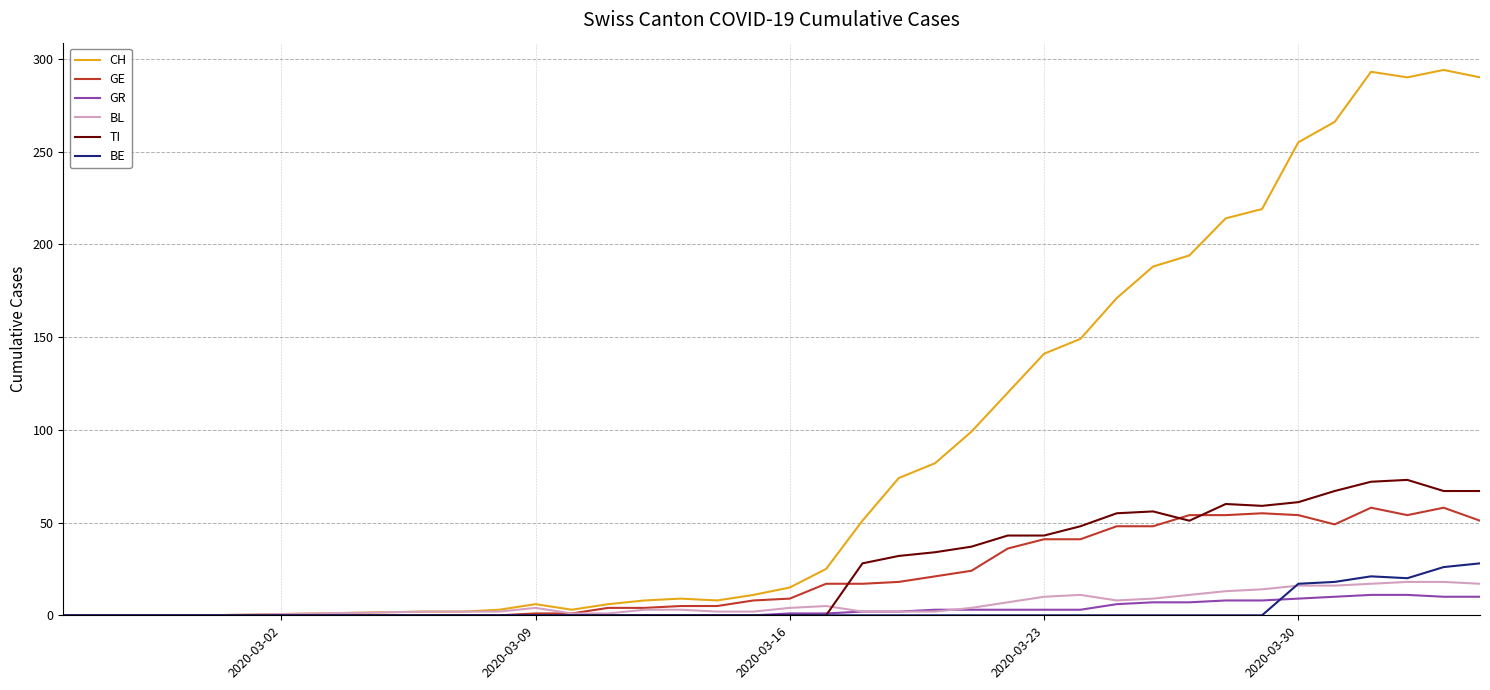

Which series has the largest total across all categories?

CH